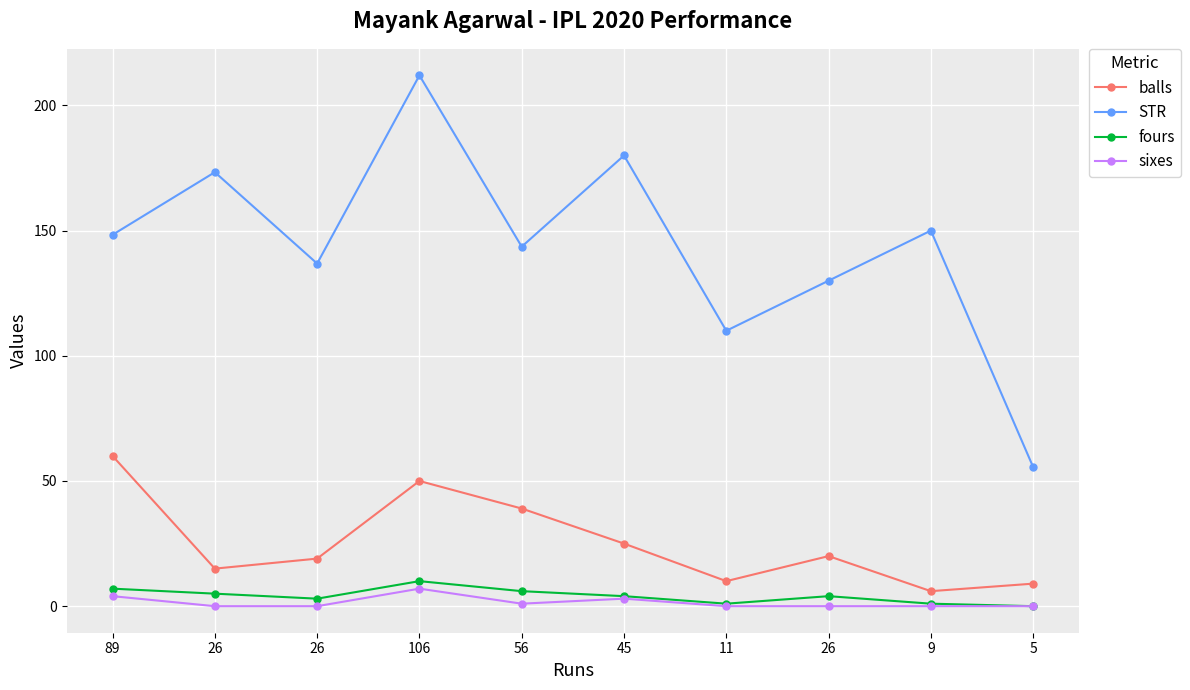

How many series are shown in this chart?

4